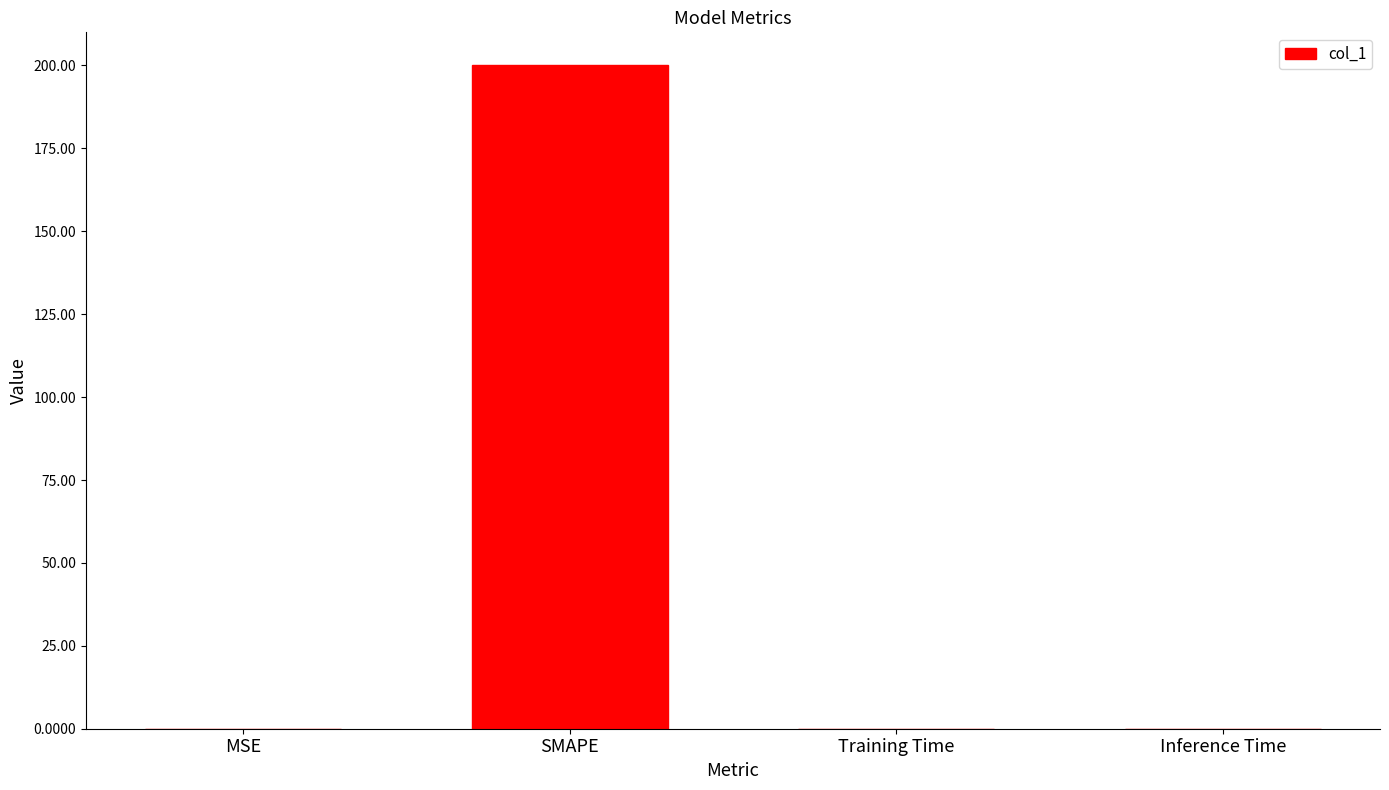

Is it true that the value at SMAPE is 41.1?

False